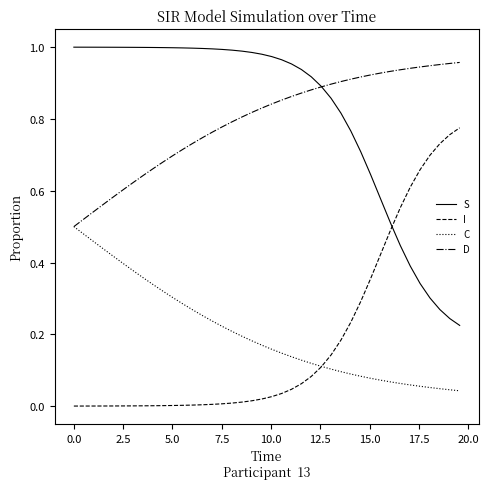

True or false: C and S intersect in this chart.

False